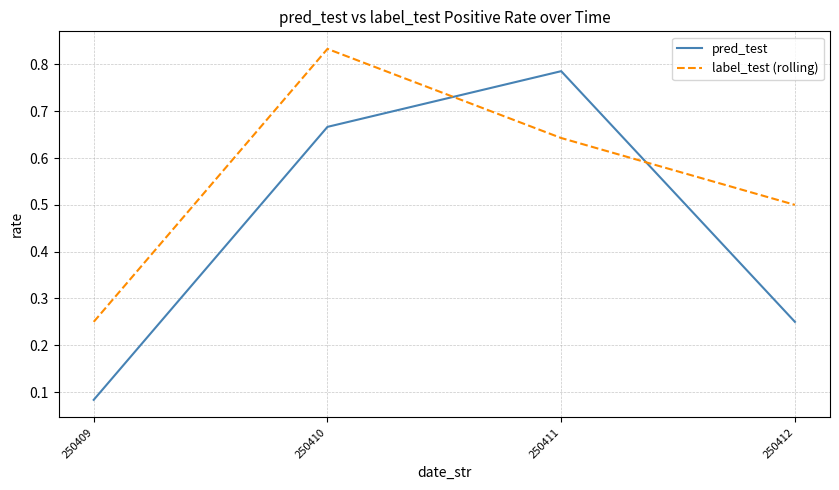

What is the sum of the pred_test values at 250409 and 250412?

0.3